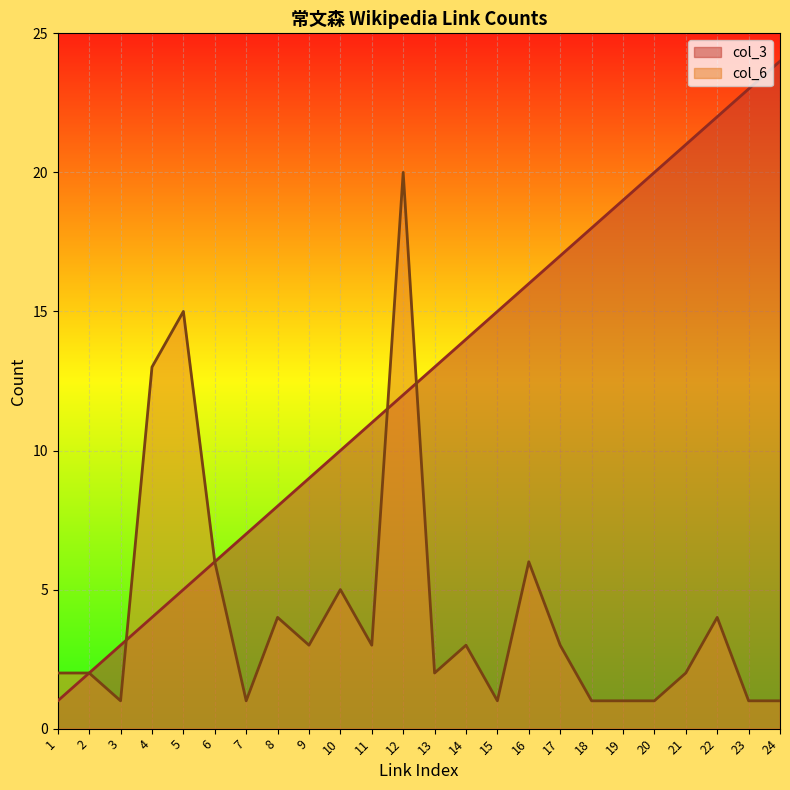

Which has a higher value, 6 or 3?

6